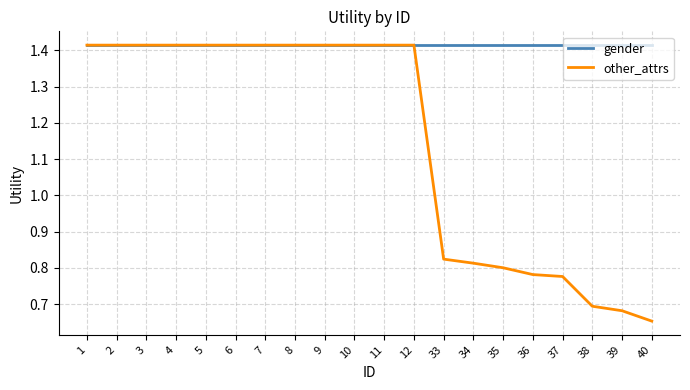

Which series changed the most between 4 and 34?

other_attrs